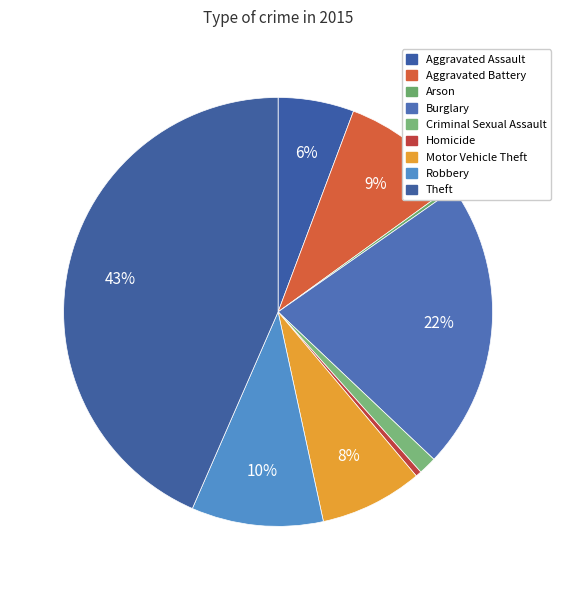

Which slice is the largest?

Theft